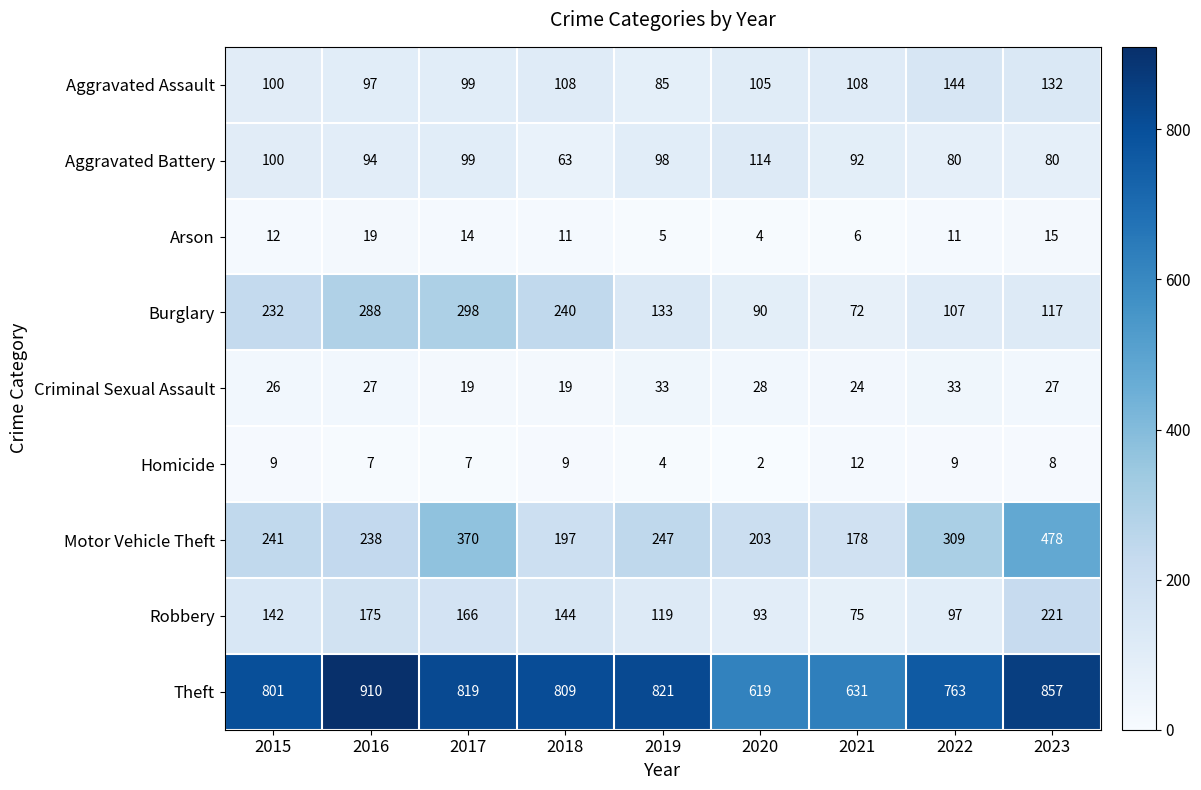

At which category does the chart reach its peak across all series?

2016